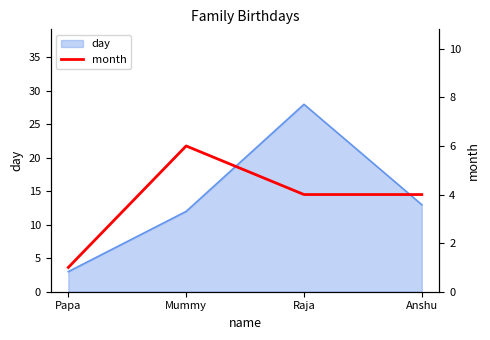

Rank the categories by value from lowest to highest.

Papa, Raja, Anshu, Mummy